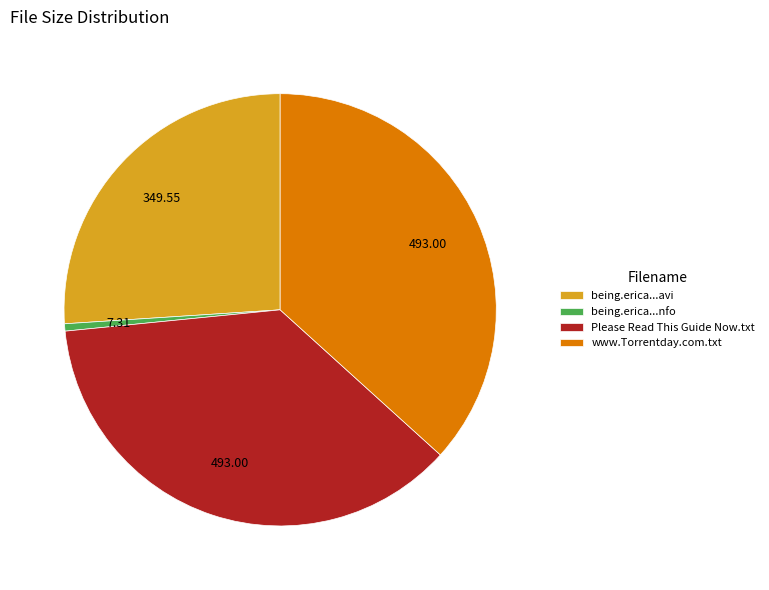

Does any single category account for the majority?

No